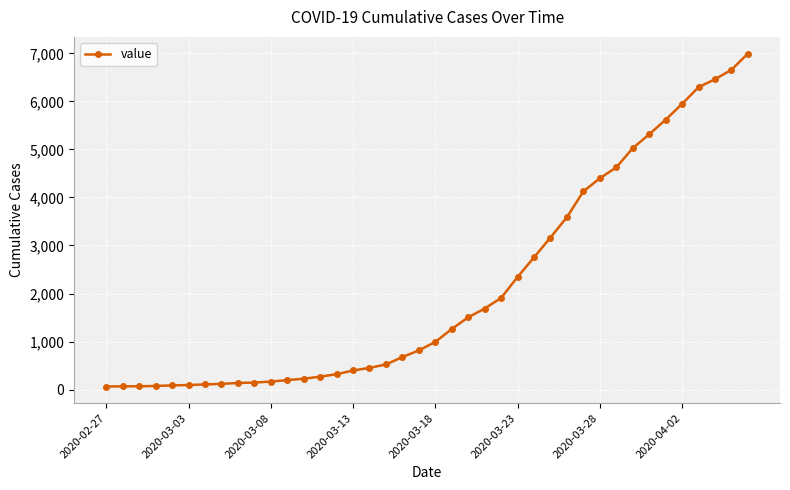

What is the value of the 2nd point from the left?

68